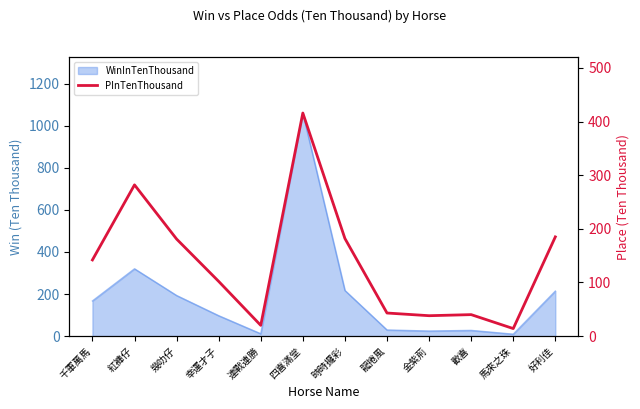

How many interior local valleys (lower than both neighbors) does the data have?

3